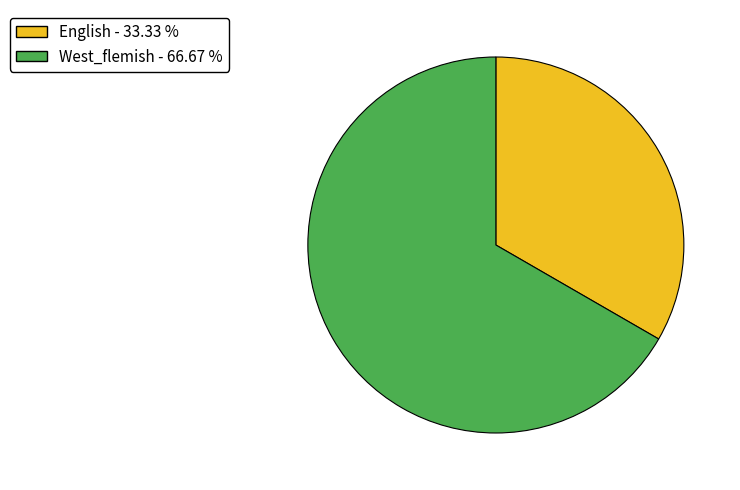

How many slices are in this pie chart?

2